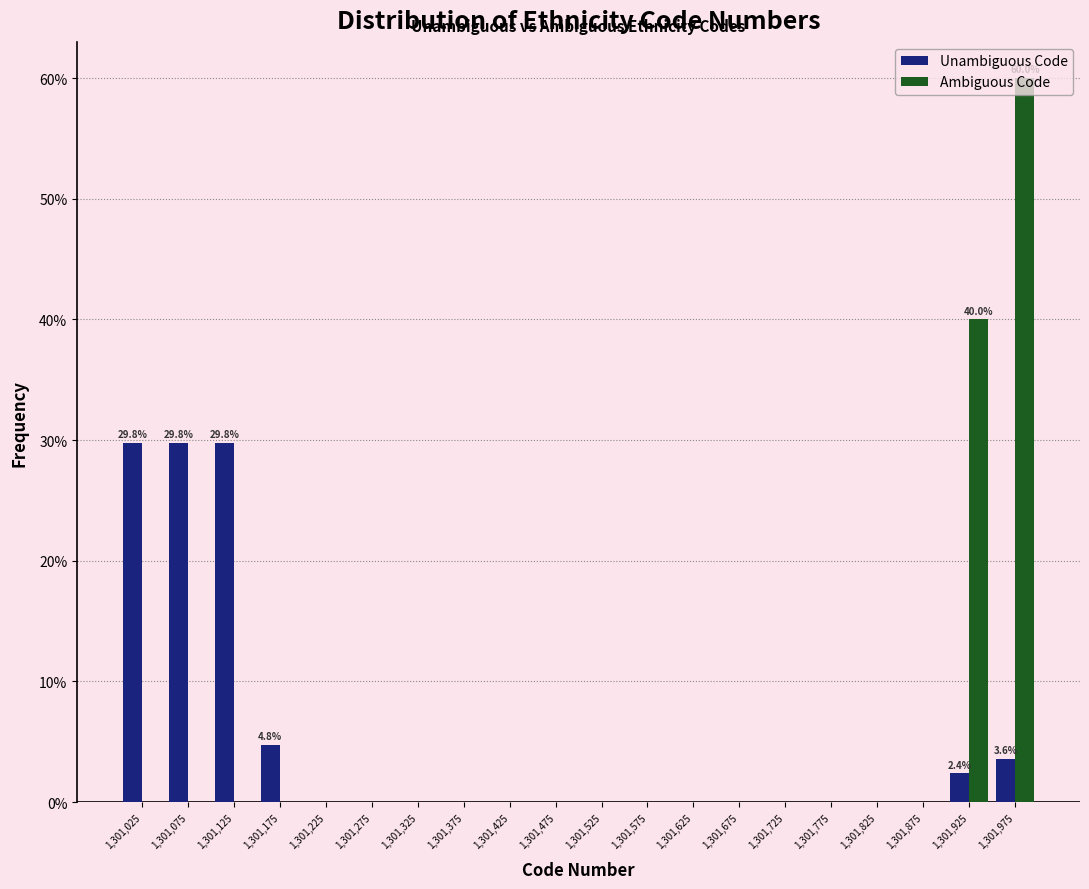

In the Ambiguous Code series, which range on the x-axis has the tallest bar?

1301950 to 1302000